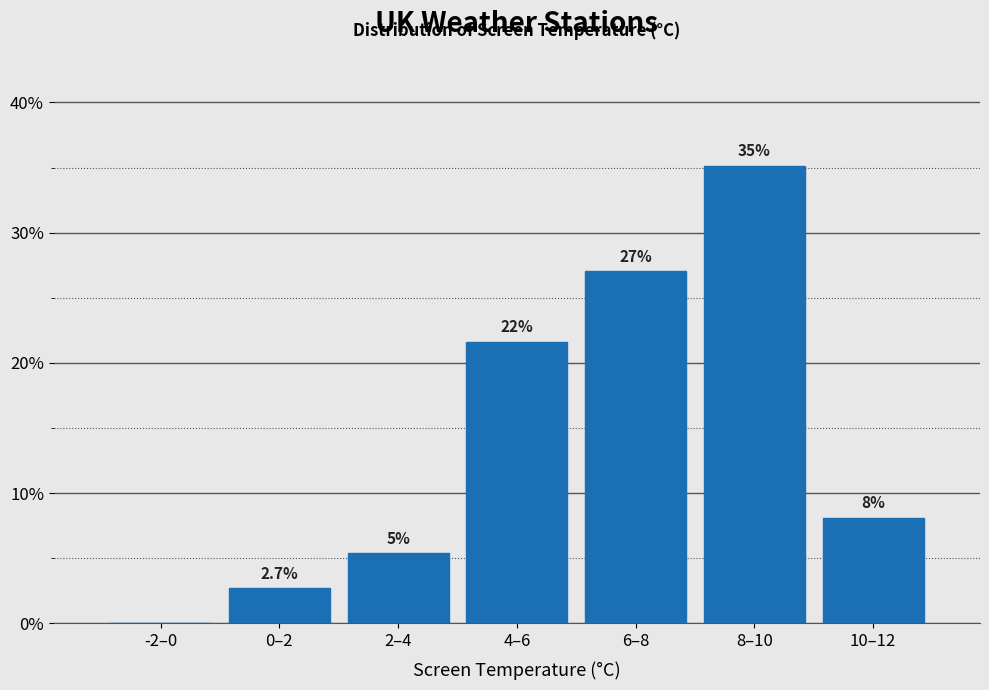

Reading left to right, list all the values displayed in this chart.

-2–0=0.0	0–2=2.7	2–4=5.4	4–6=21.6	6–8=27.0	8–10=35.1	10–12=8.1